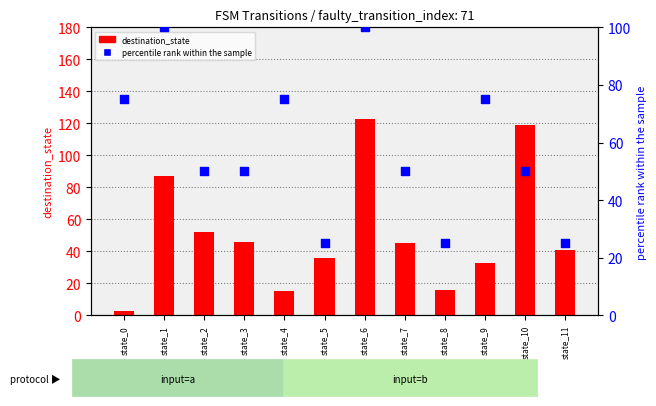

Which series has the largest Y range (max minus min)?

destination_state